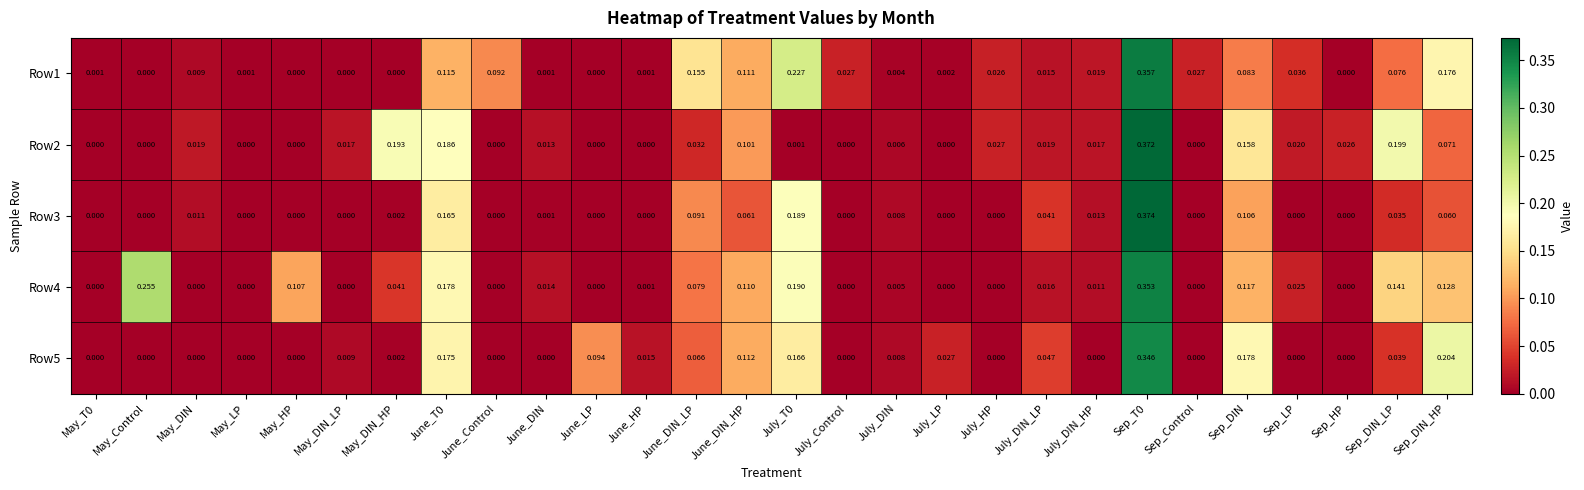

Which series changed the most between Sep_T0 and Sep_DIN?

Row1